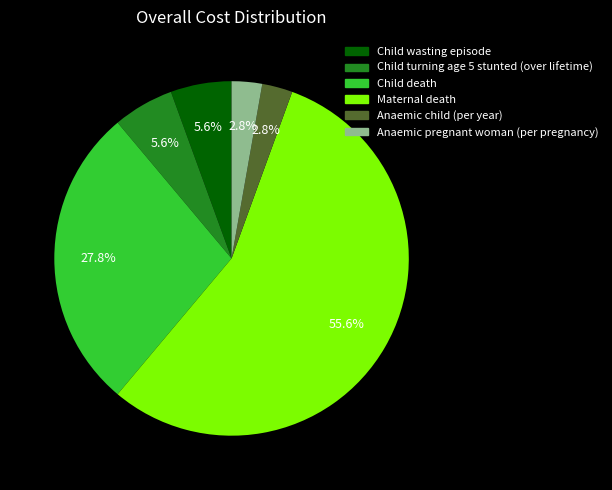

To the nearest percent, what is the difference between the Child death and Anaemic child (per year) slice percentages?

25%